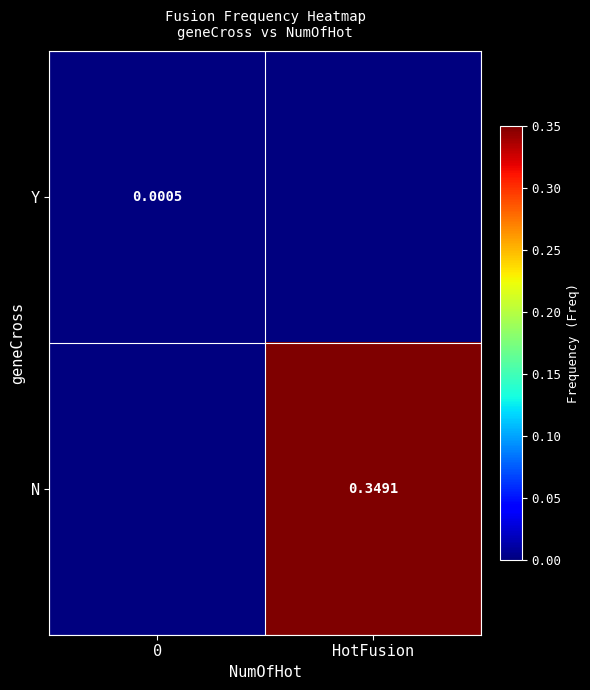

True or false: row_0 has a value of 0.0 at 0.

False